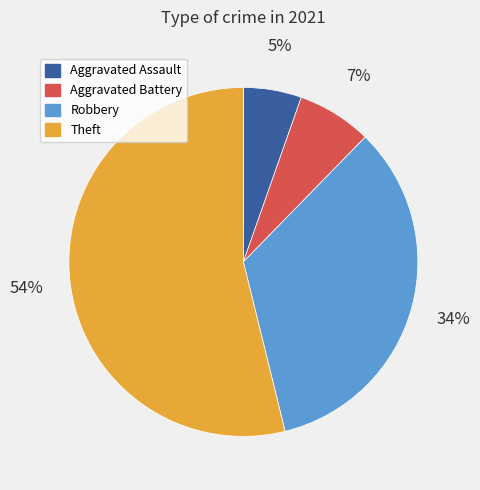

Count the number of slices in the pie.

4